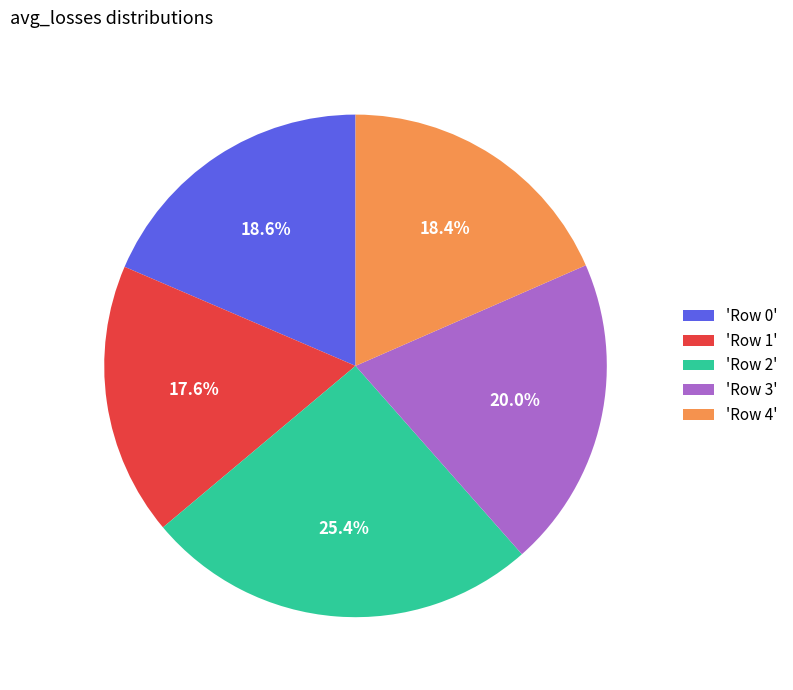

Is there a majority slice in this chart?

No